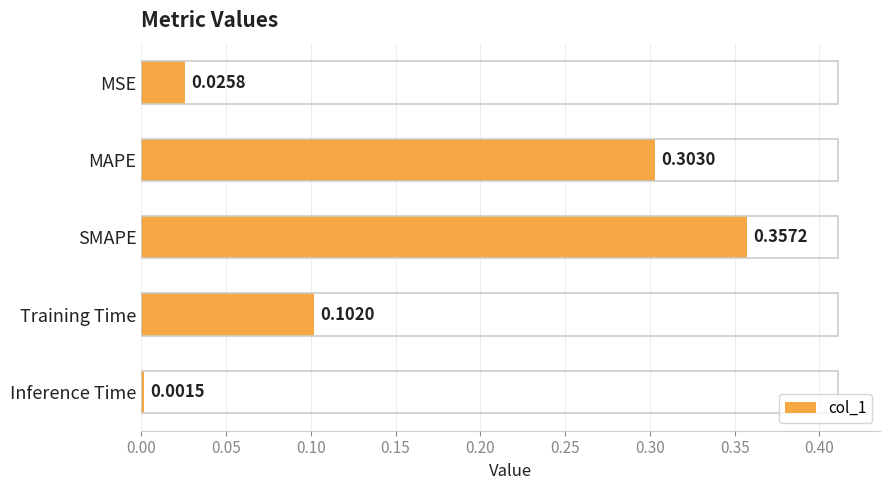

At which category does the chart reach its peak across all series?

SMAPE